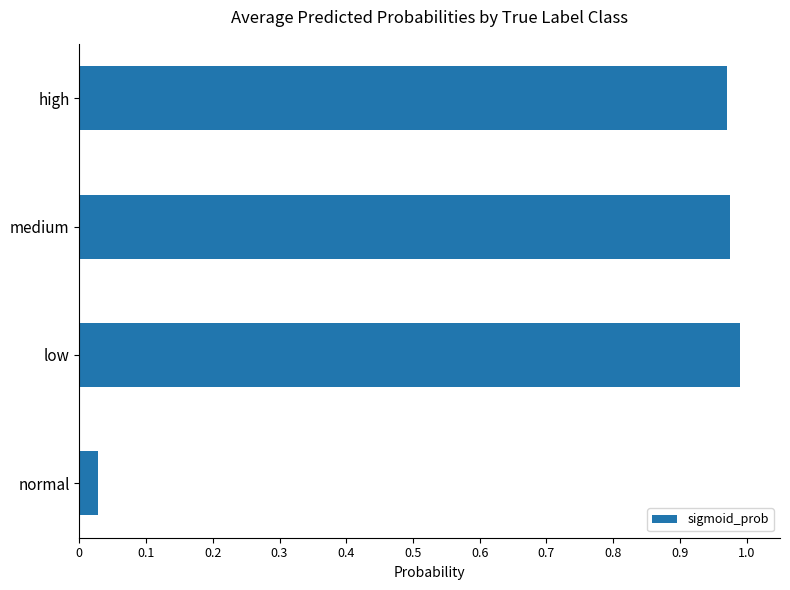

Where is the data nearest to the value 0?

normal